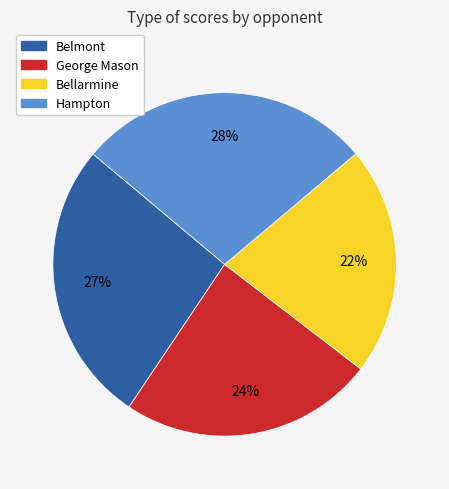

Is there any slice that represents more than half of the pie?

No